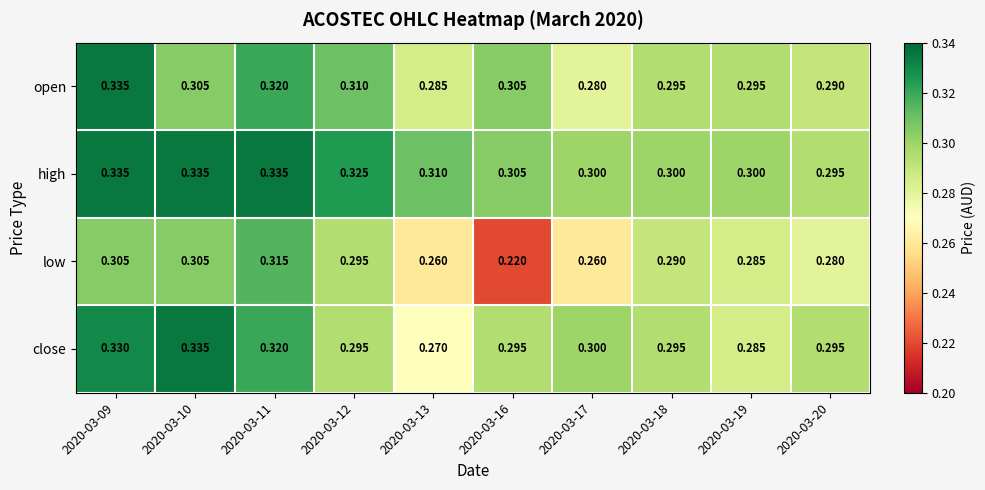

Between 2020-03-18 and 2020-03-19, which series saw the biggest shift?

close